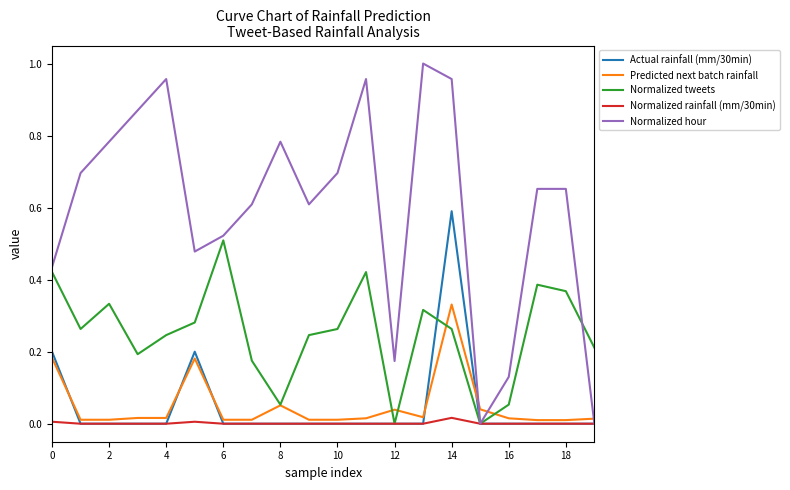

How many lines are shown in the chart?

5